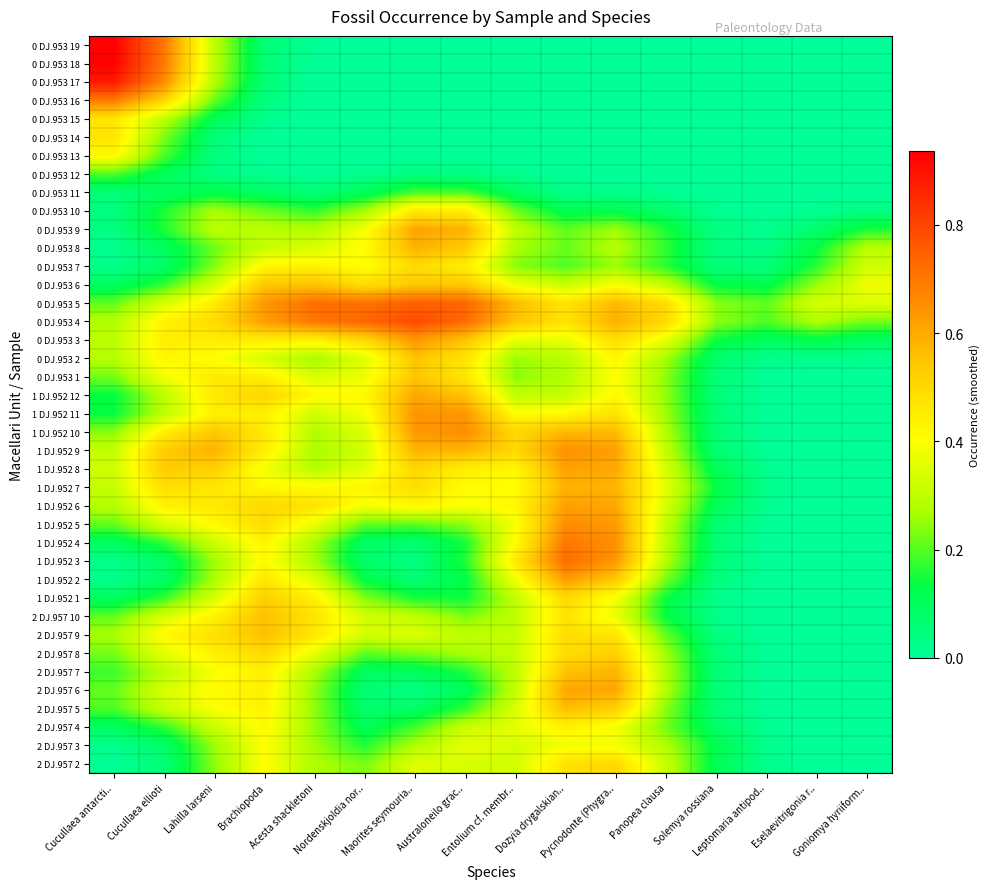

How many categories are shown in the chart?

16